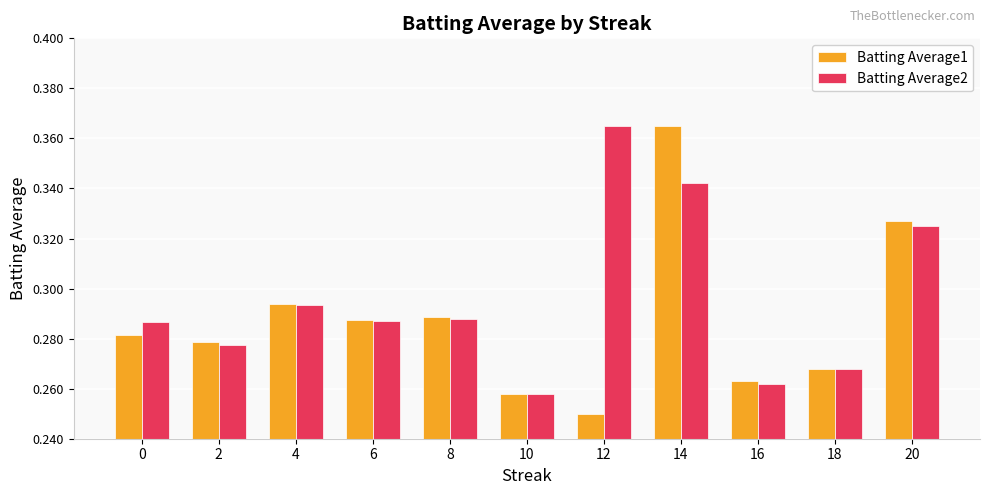

List the series in order of their overall mean, lowest first.

Batting Average1, Batting Average2